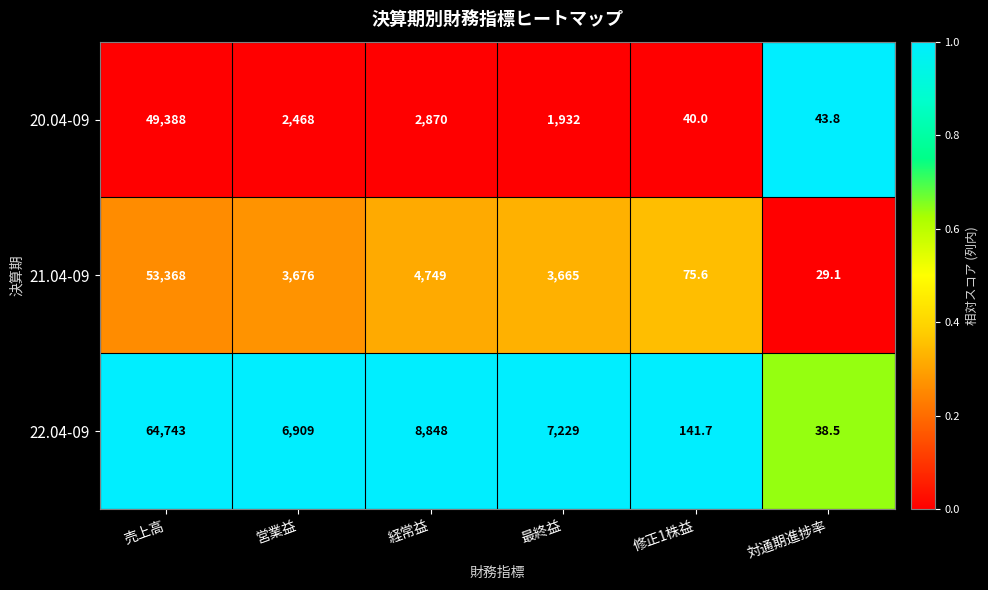

What is the total value across all series at 営業益?

13053.0